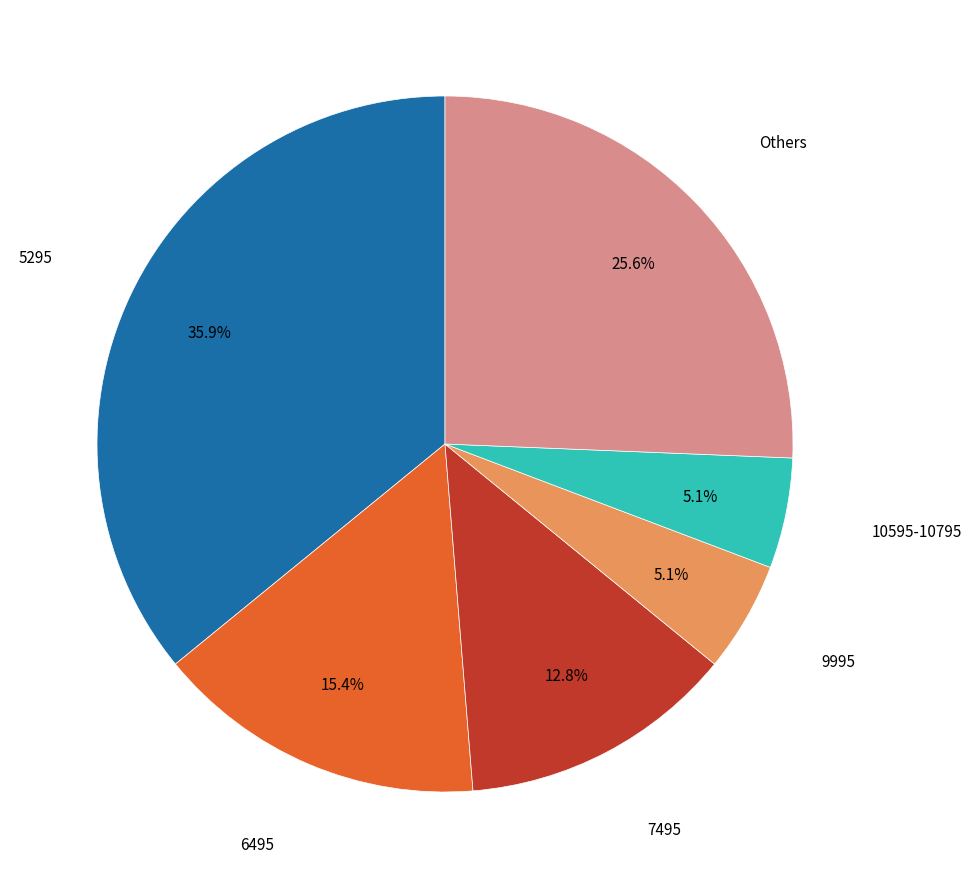

What percentage is NOT represented by 9995?

94.9%